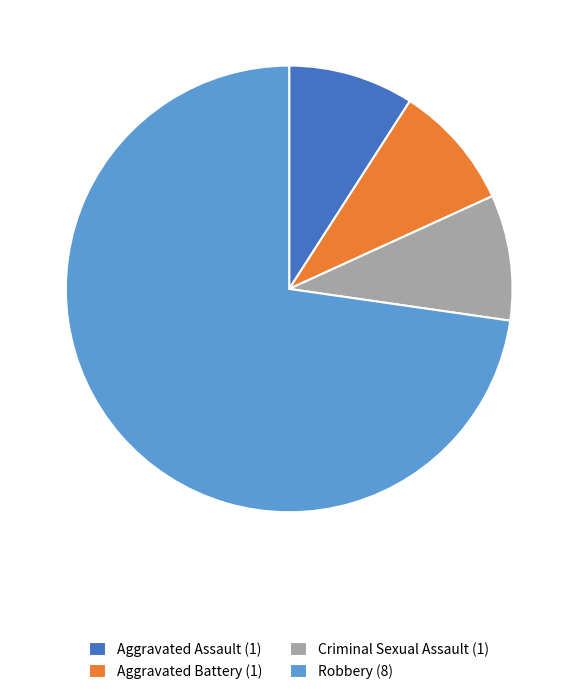

True or false: Aggravated Assault (1) accounts for 9% of the total.

True